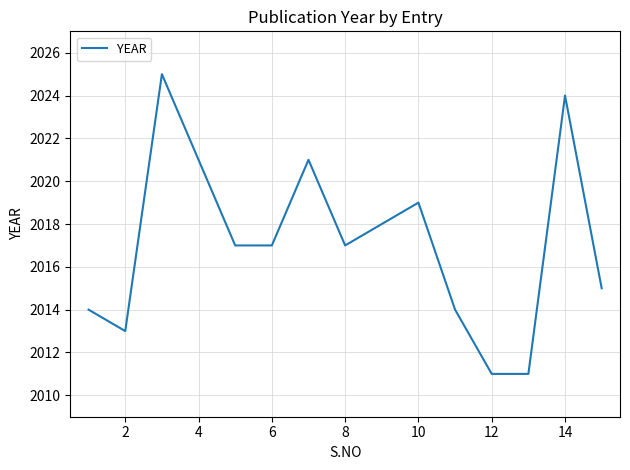

What is the difference between the maximum and minimum values?

14